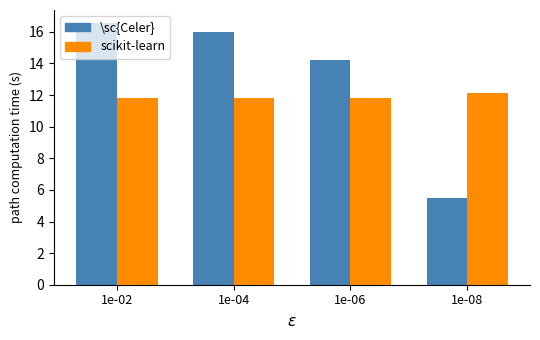

What is the maximum value shown in the chart?

16.6